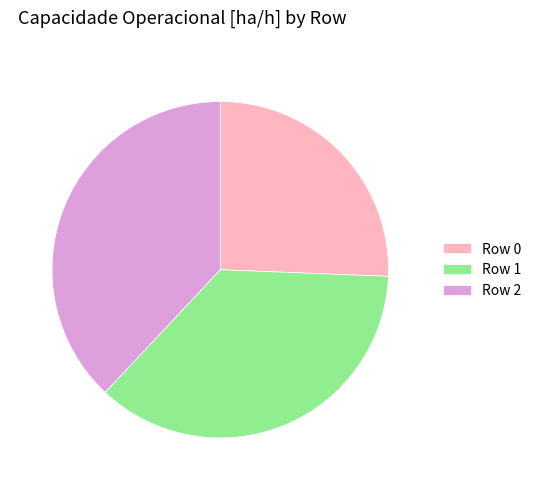

Does any single category account for the majority?

No